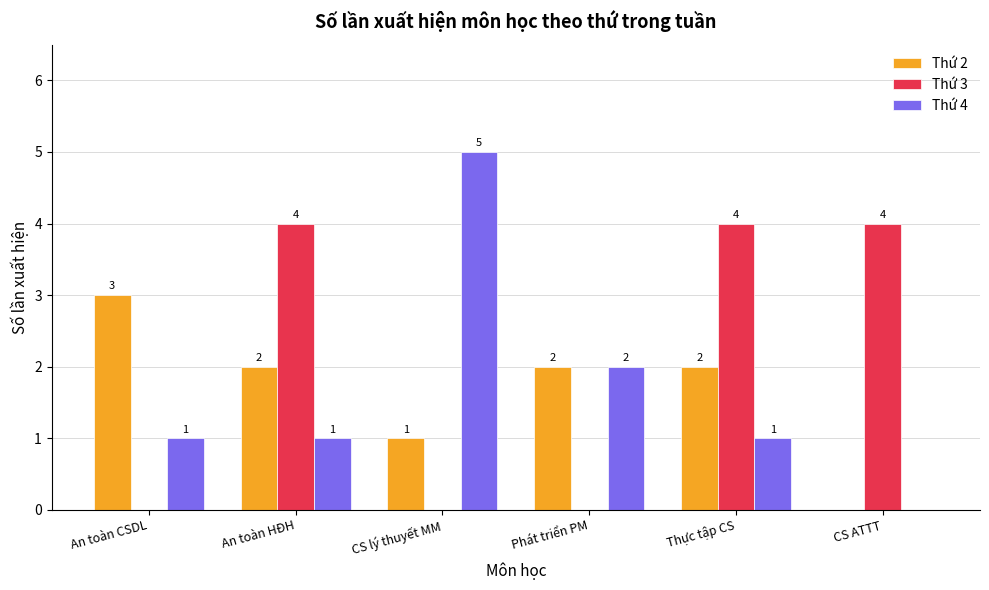

Is it true that Thứ 2 equals 0 at CS ATTT?

True